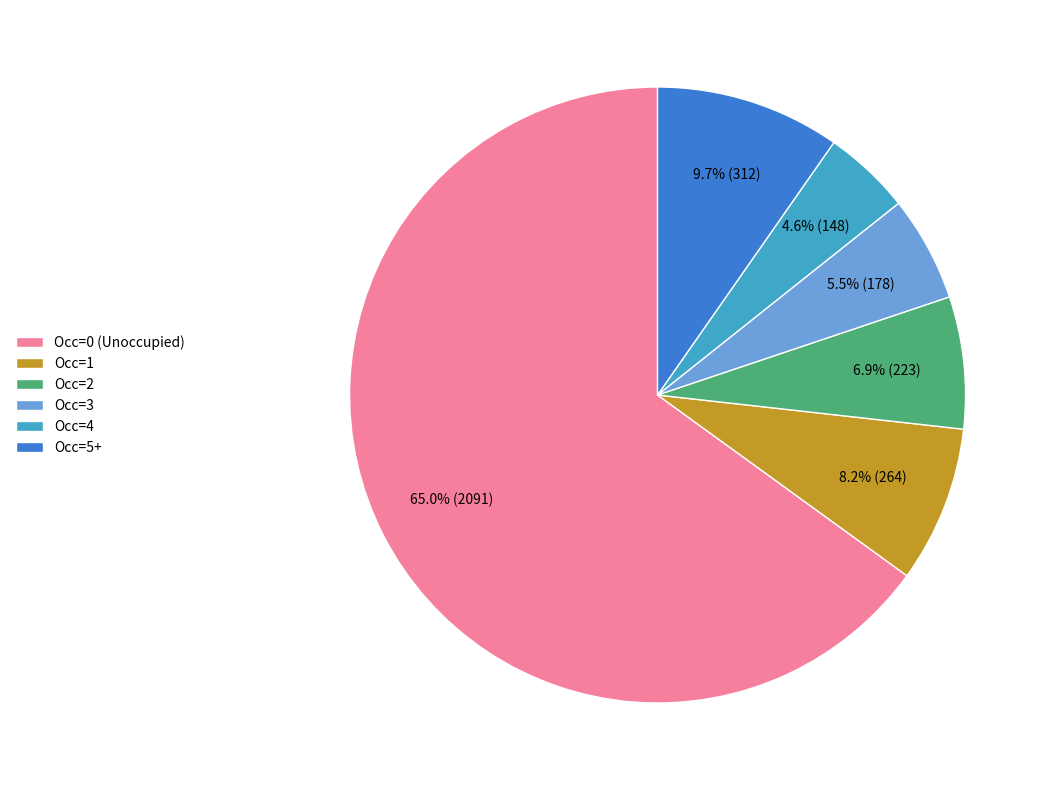

Between Occ=0 (Unoccupied) and Occ=1, which is larger?

Occ=0 (Unoccupied)